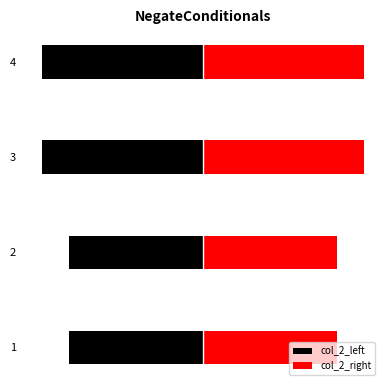

What are all the series names shown in the legend?

col_2_left, col_2_right